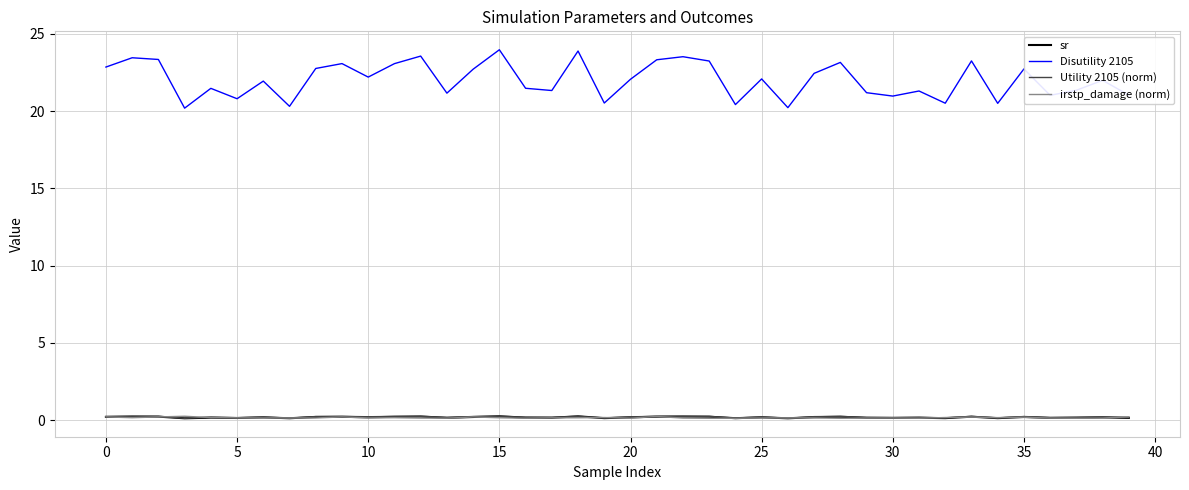

What is the highest value of the sr series?

0.2